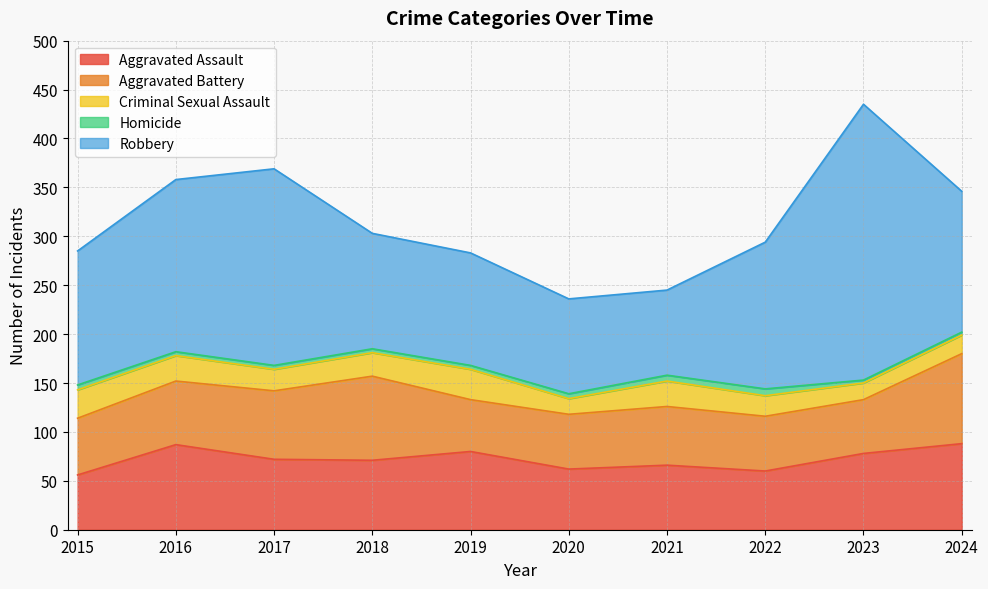

Which has a higher value, 2022 or 2015?

2022